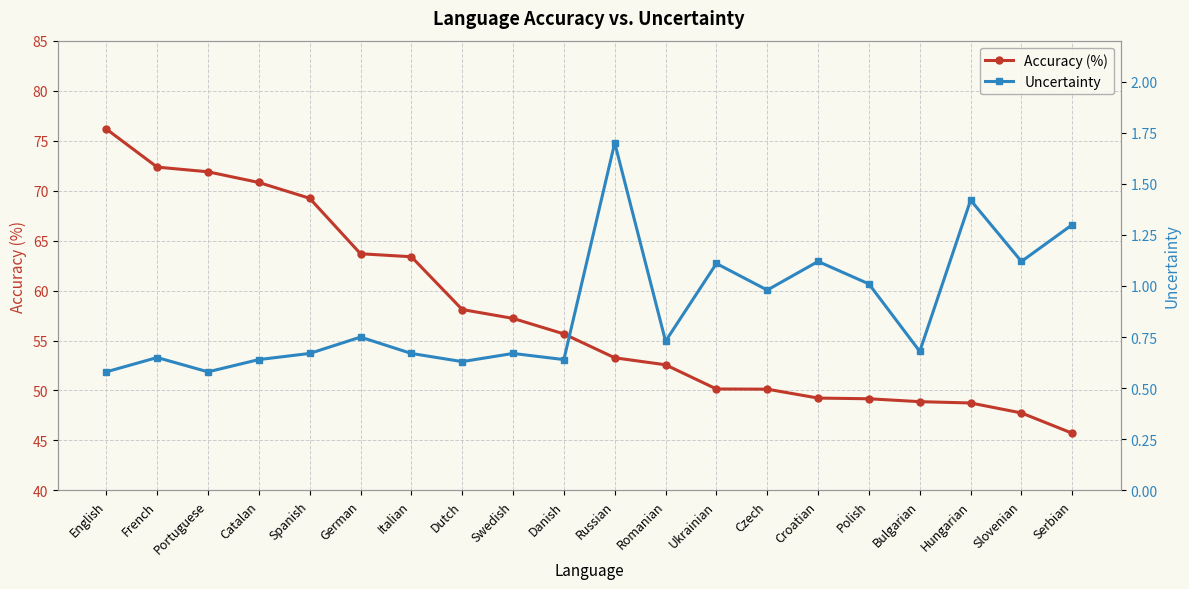

True or false: Accuracy (%) and Uncertainty intersect in this chart.

False